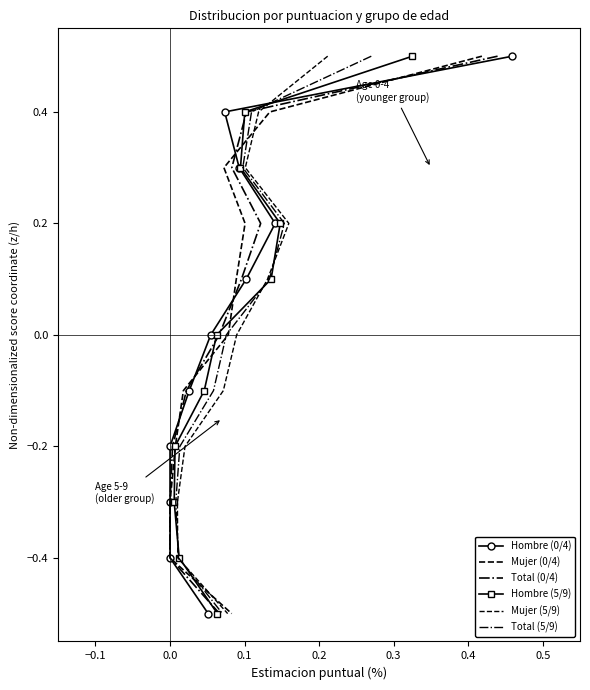

Reading left to right, extract all data points from this chart.

Hombre (0/4): 0.5	0.4	0.3	0.2	0.1	0.0	-0.1	-0.2	-0.3	-0.4	-0.5
Mujer (0/4): 0.5	0.4	0.3	0.2	0.1	0.0	-0.1	-0.2	-0.3	-0.4	-0.5
Total (0/4): 0.5	0.4	0.3	0.2	0.1	0.0	-0.1	-0.2	-0.3	-0.4	-0.5
Hombre (5/9): 0.5	0.4	0.3	0.2	0.1	0.0	-0.1	-0.2	-0.3	-0.4	-0.5
Mujer (5/9): 0.5	0.4	0.3	0.2	0.1	0.0	-0.1	-0.2	-0.3	-0.4	-0.5
Total (5/9): 0.5	0.4	0.3	0.2	0.1	0.0	-0.1	-0.2	-0.3	-0.4	-0.5